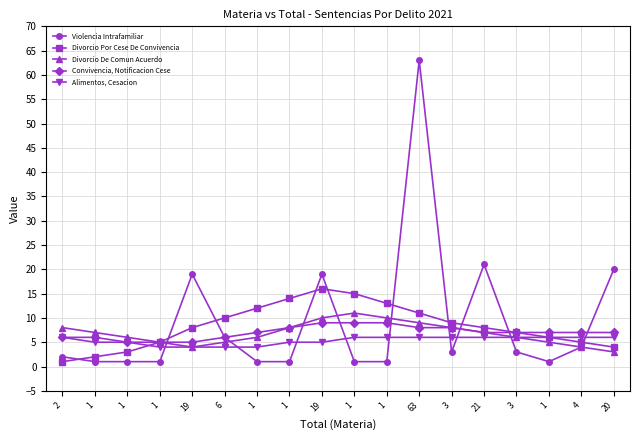

List the labels in order of Violencia Intrafamiliar value, largest first.

63, 21, 20, 19, 19, 6, 4, 3, 3, 2, 1, 1, 1, 1, 1, 1, 1, 1